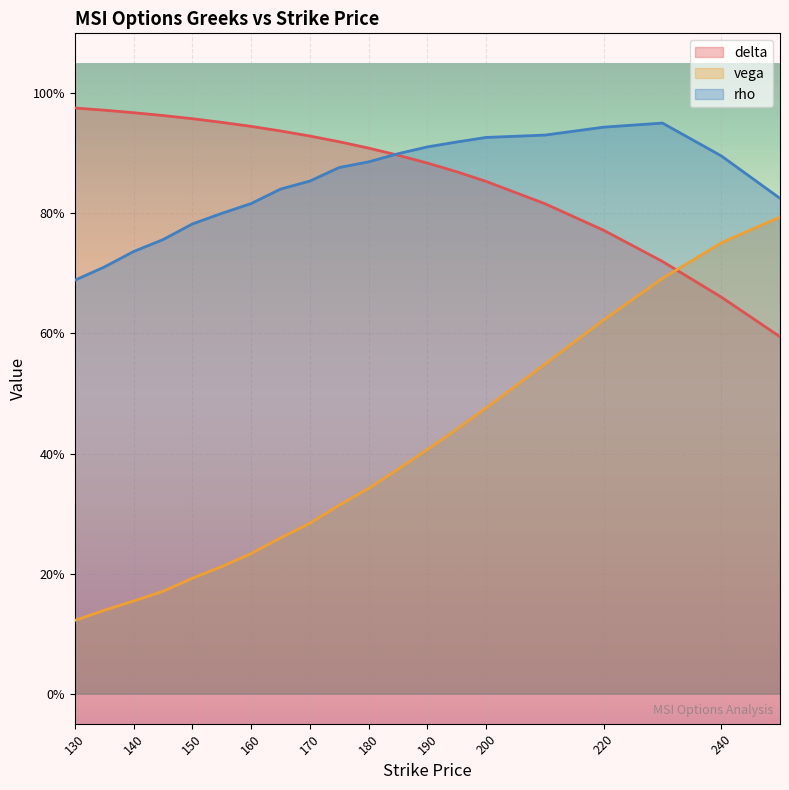

The delta series shows 0.9 at 185. True or false?

True